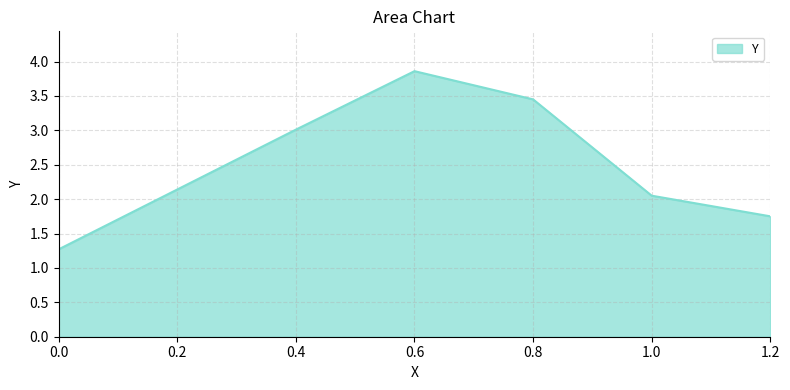

Between 0.4 and 1.2, which is larger?

0.4